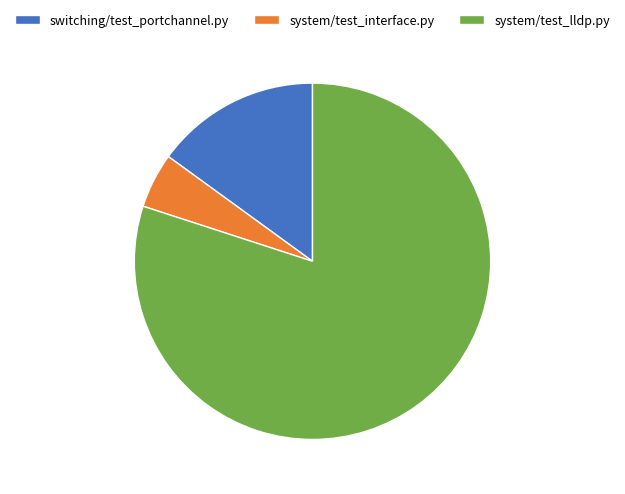

Which has a higher value, switching/test_portchannel.py or system/test_interface.py?

switching/test_portchannel.py